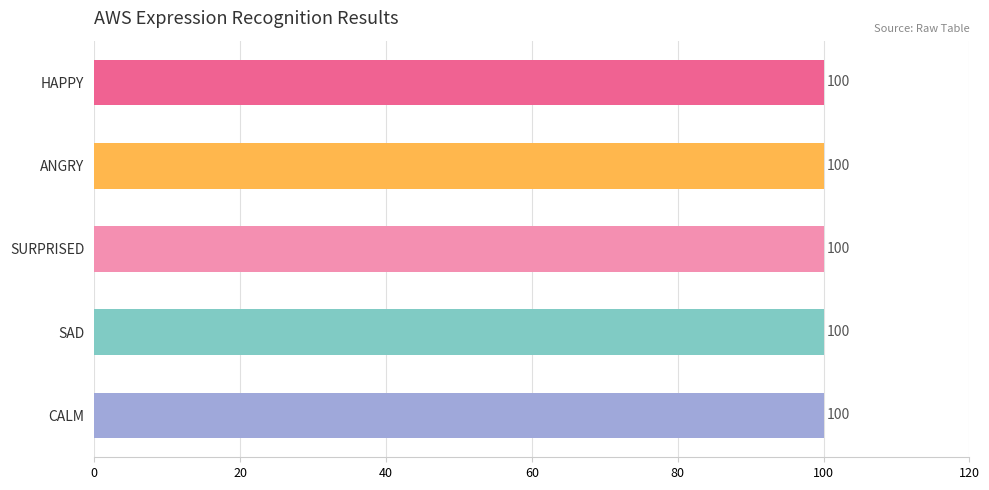

What is the total value across all series at SAD?

100